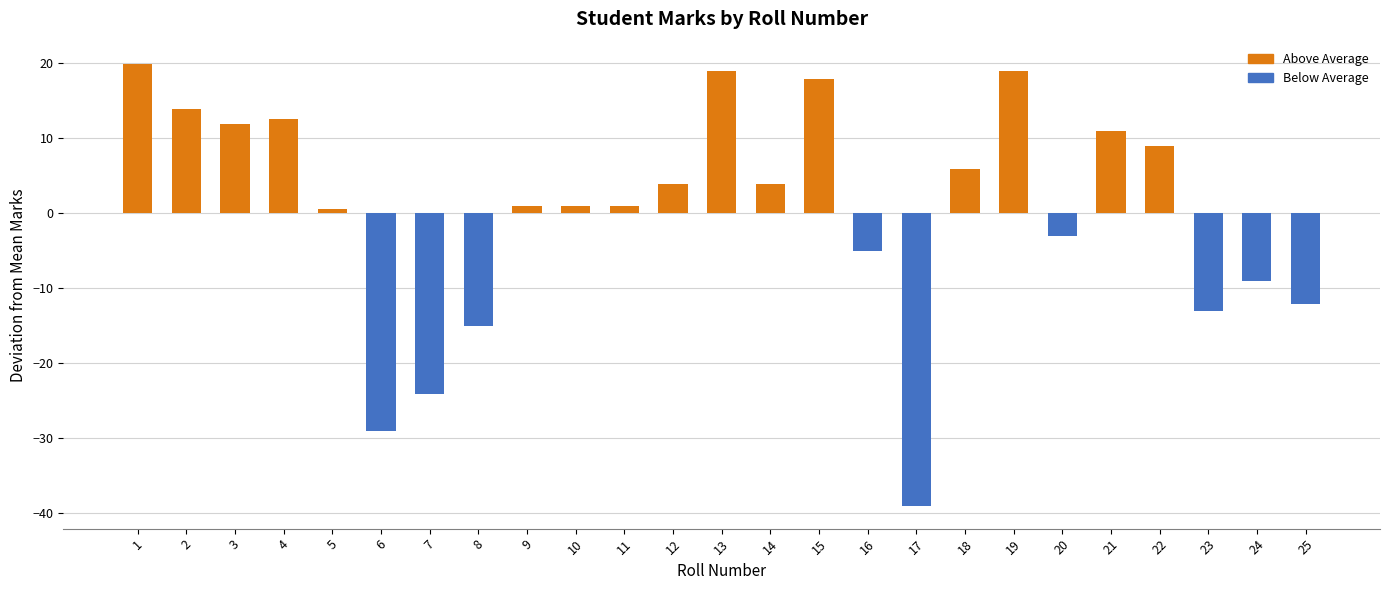

Is it true that the value at 25 is -4.2?

False